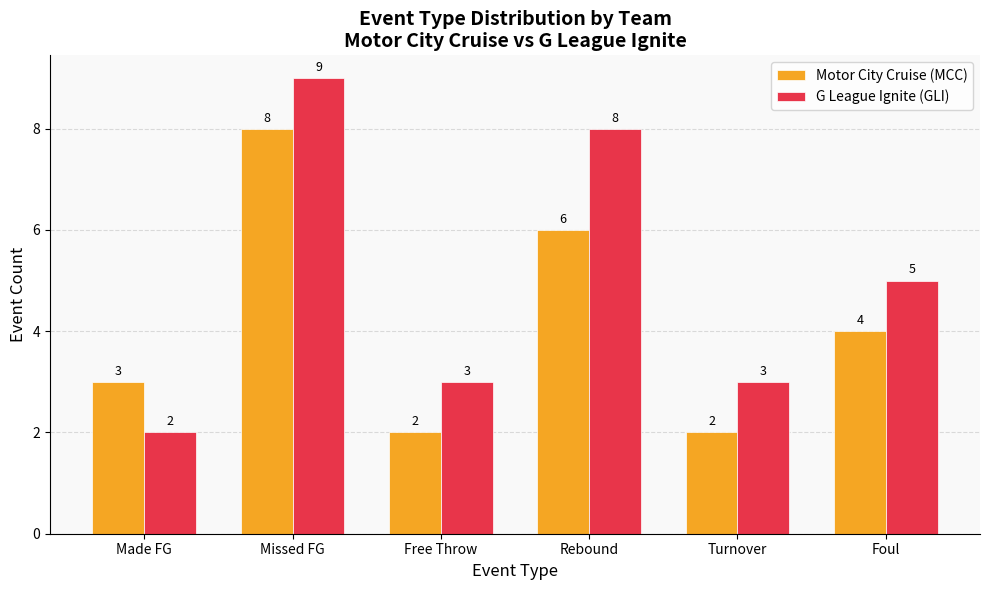

How many bars are there in each group?

2